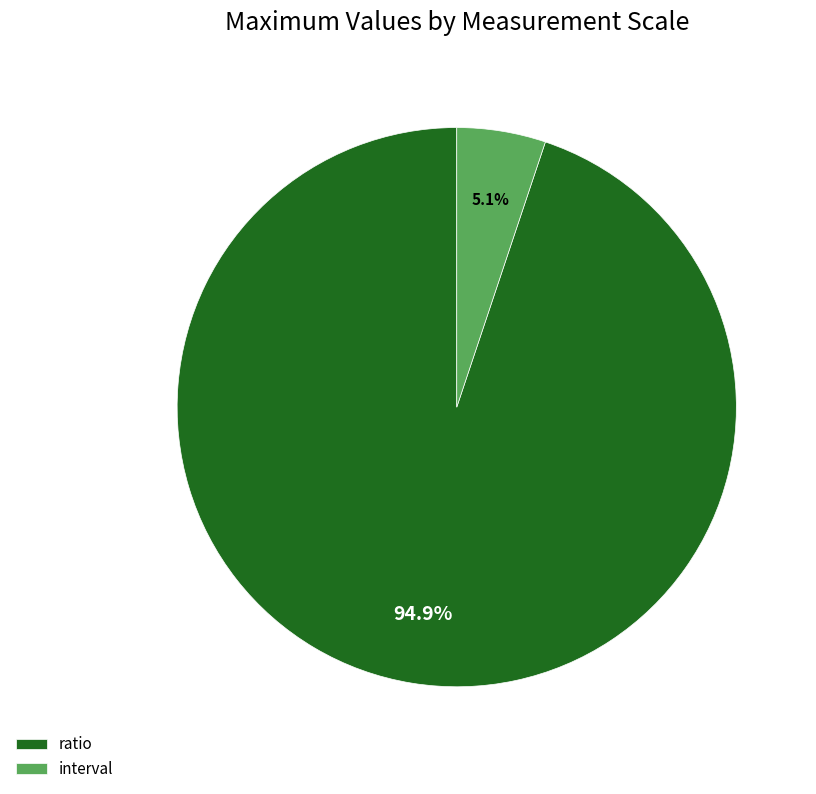

To the nearest percent, what is the average slice percentage?

50%